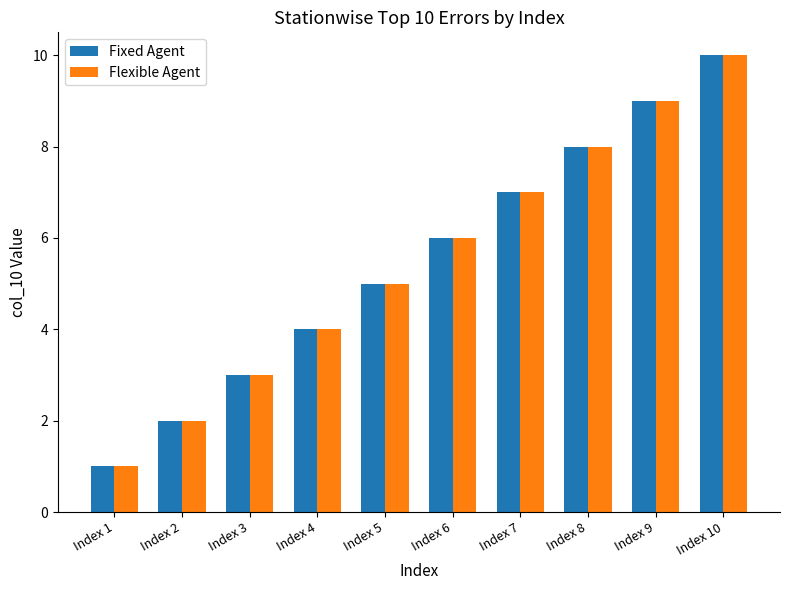

Rank the categories by Fixed Agent value from highest to lowest.

Index 10, Index 9, Index 8, Index 7, Index 6, Index 5, Index 4, Index 3, Index 2, Index 1